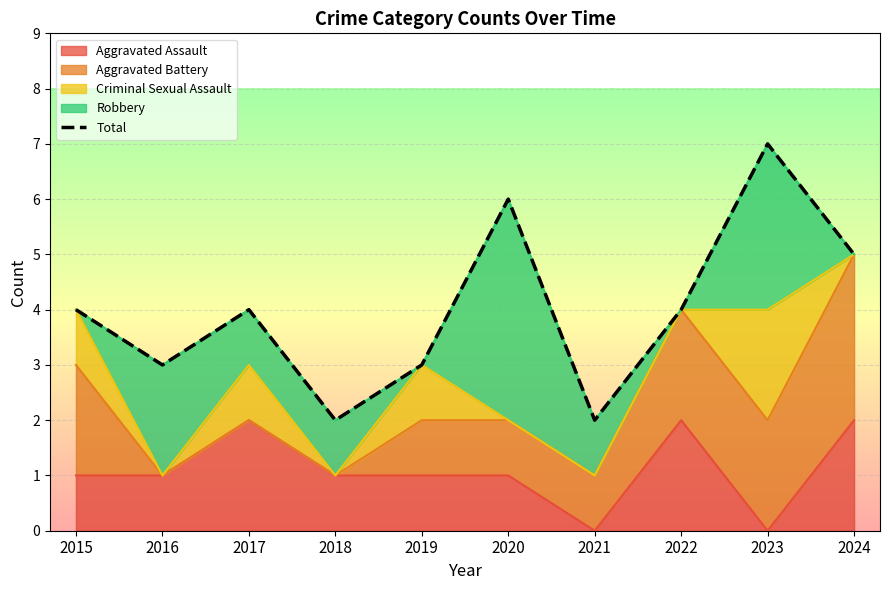

The chart shows a value of 5 at 2023. True or false?

False